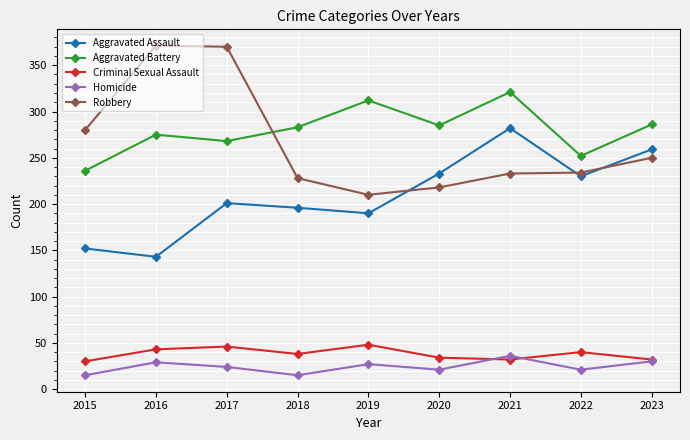

At 2018, list the series in order from smallest to largest.

Homicide, Criminal Sexual Assault, Aggravated Assault, Robbery, Aggravated Battery